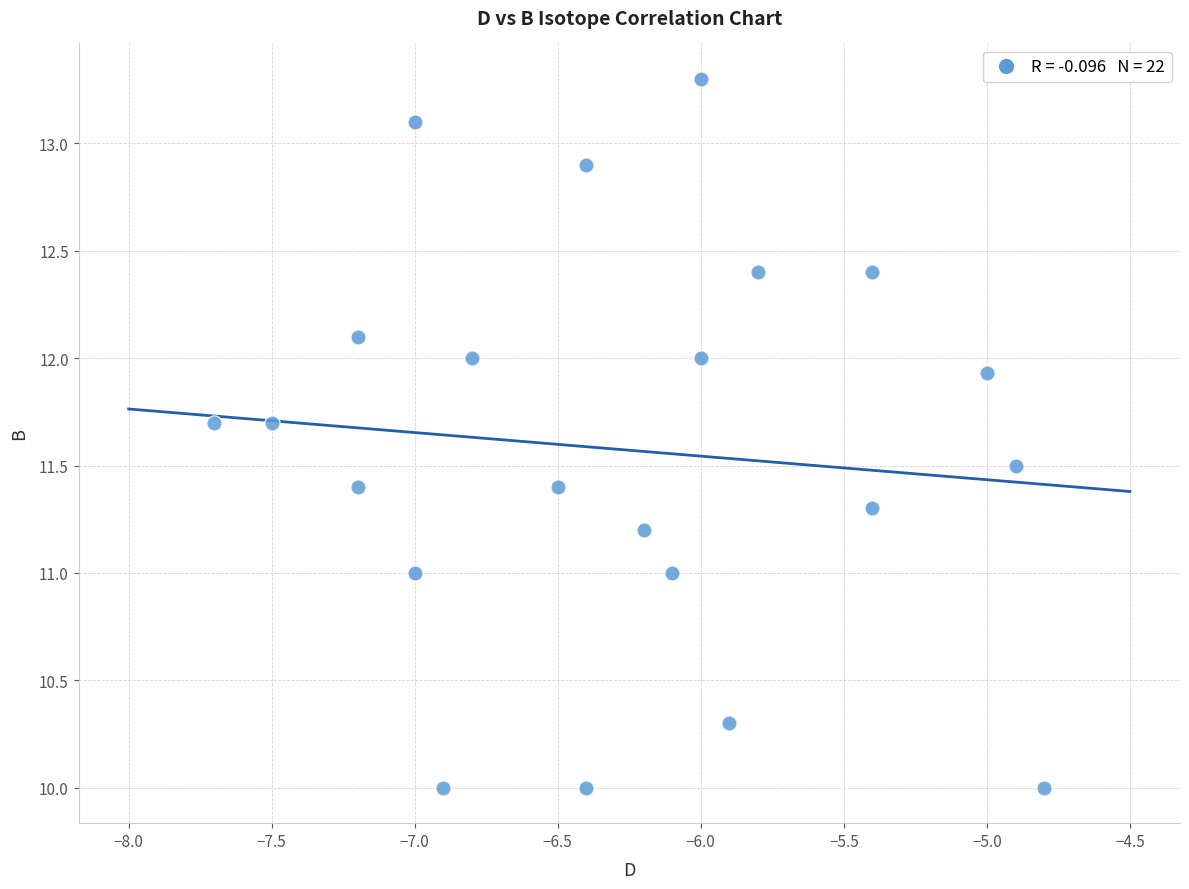

What is the range of X values (max minus min)?

2.9